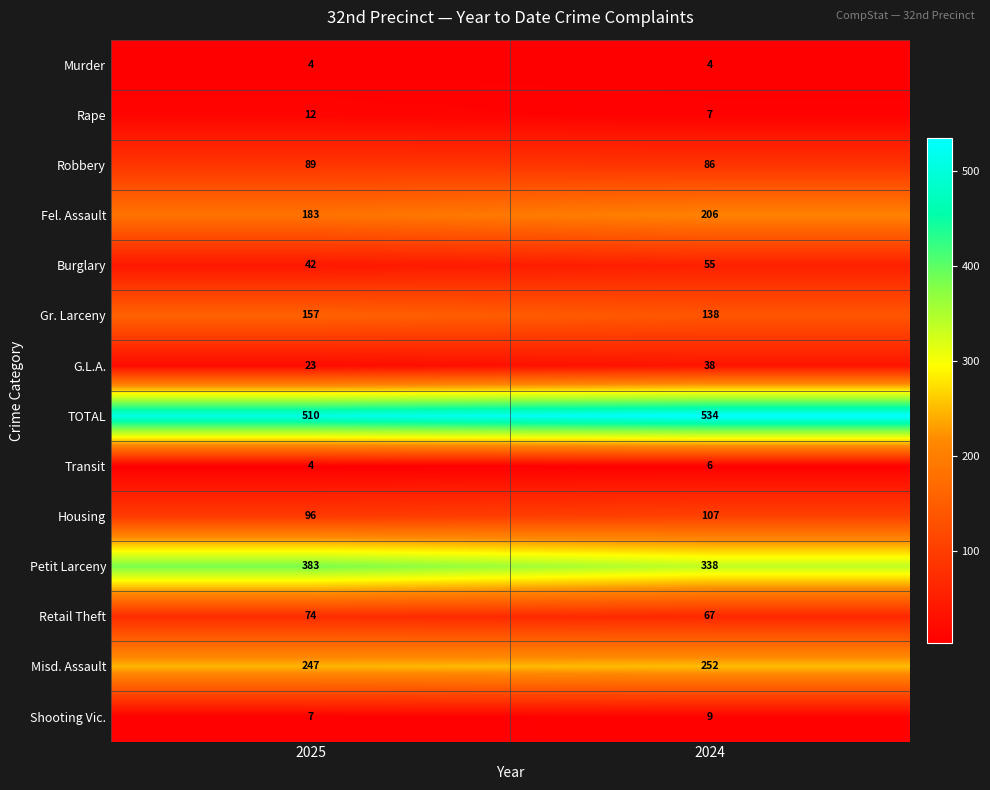

At which category does the chart reach its peak across all series?

2024